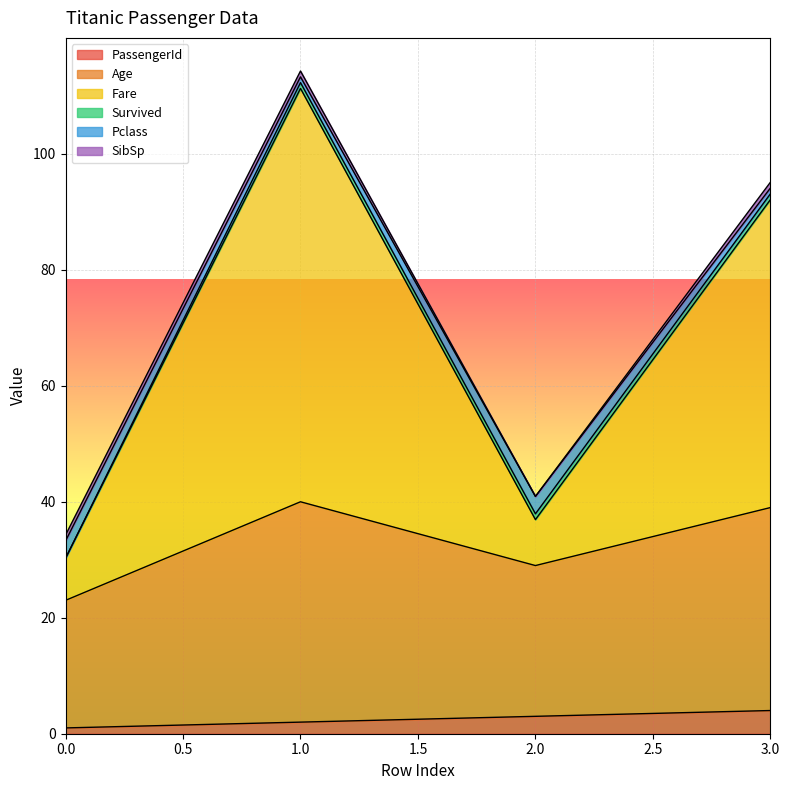

At which category is the sum across all series the highest?

1.0